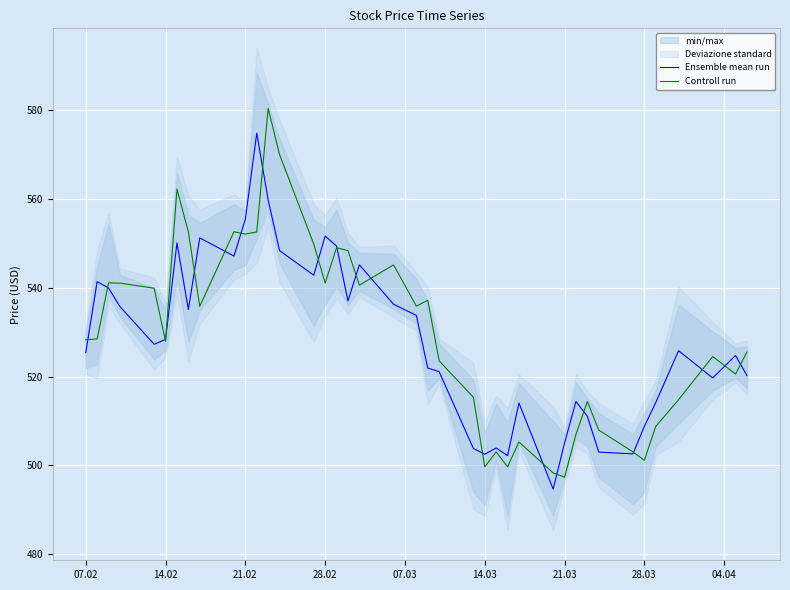

Is it true that Ensemble mean run equals 555.5 at 21.02?

True